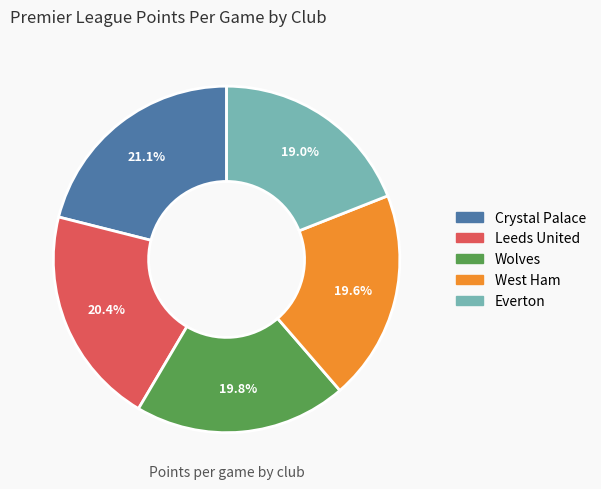

Do West Ham and Everton together represent more than half of the pie?

No